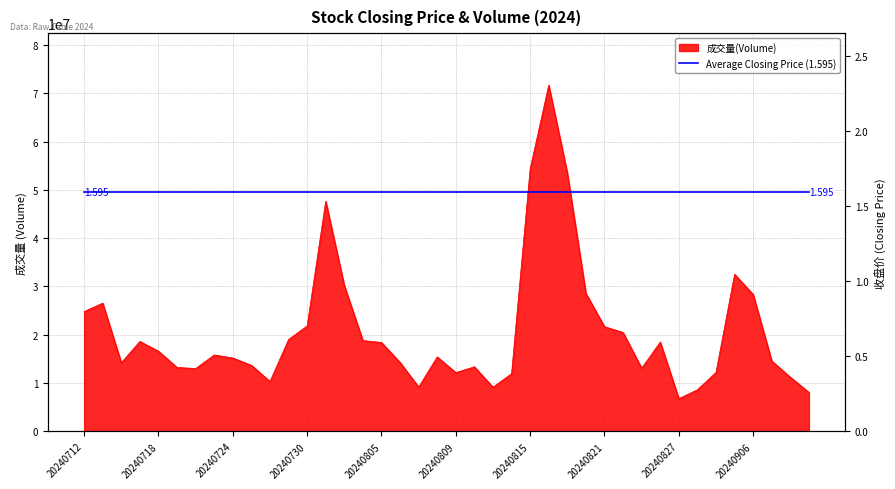

How many values in the 成交量 series are below 15809700?

20